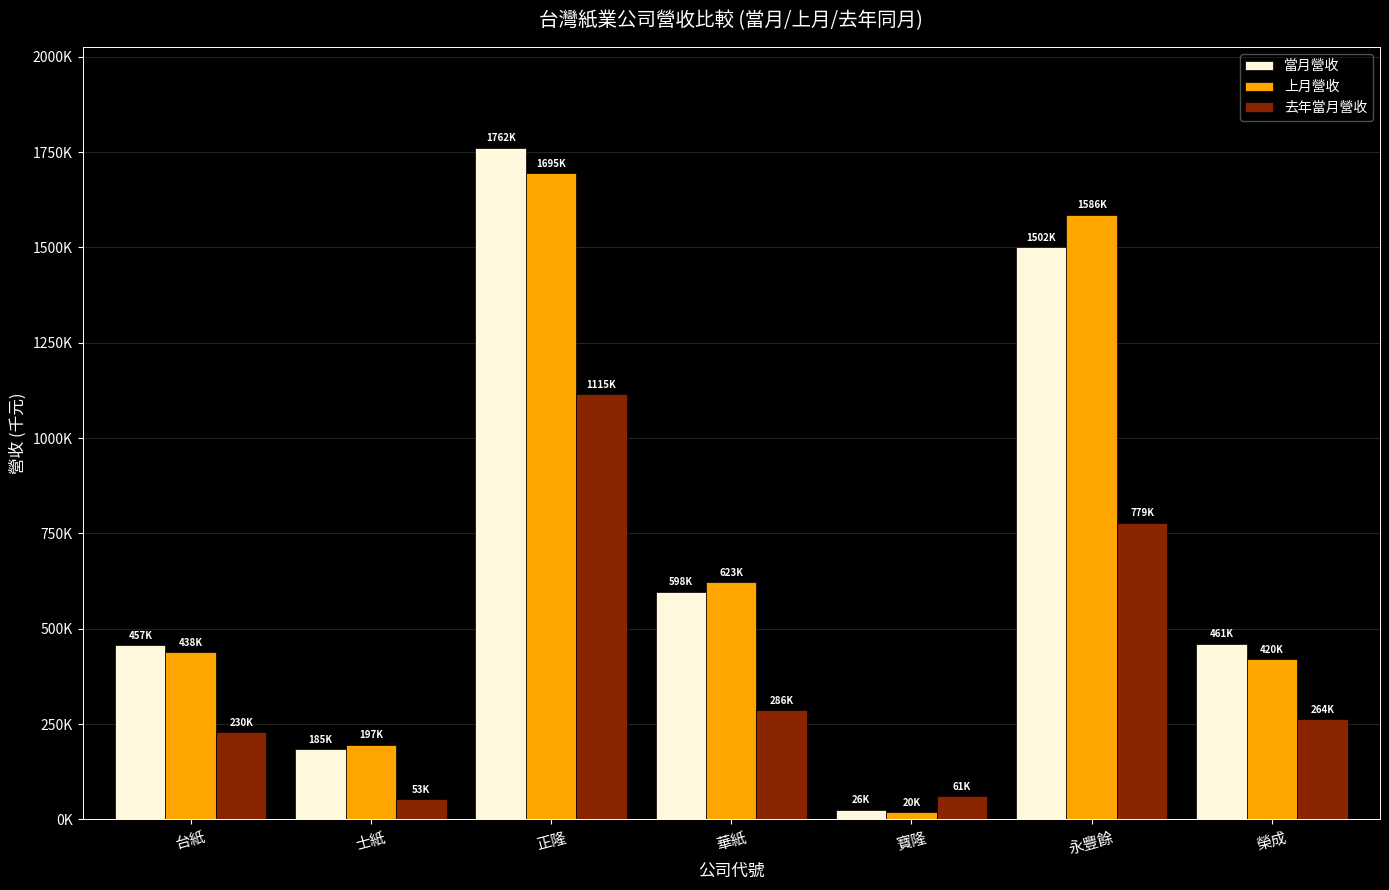

Rank the series at 永豐餘 from lowest to highest value.

去年當月營收, 當月營收, 上月營收